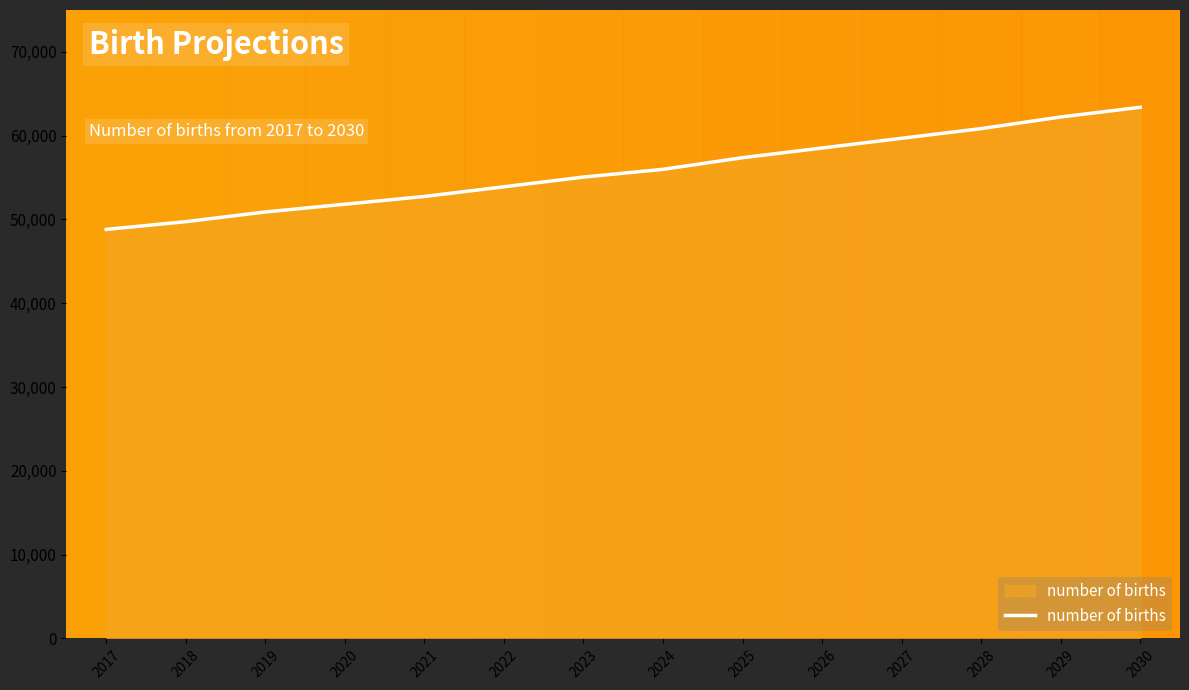

What is the sum of all values?

781051.1